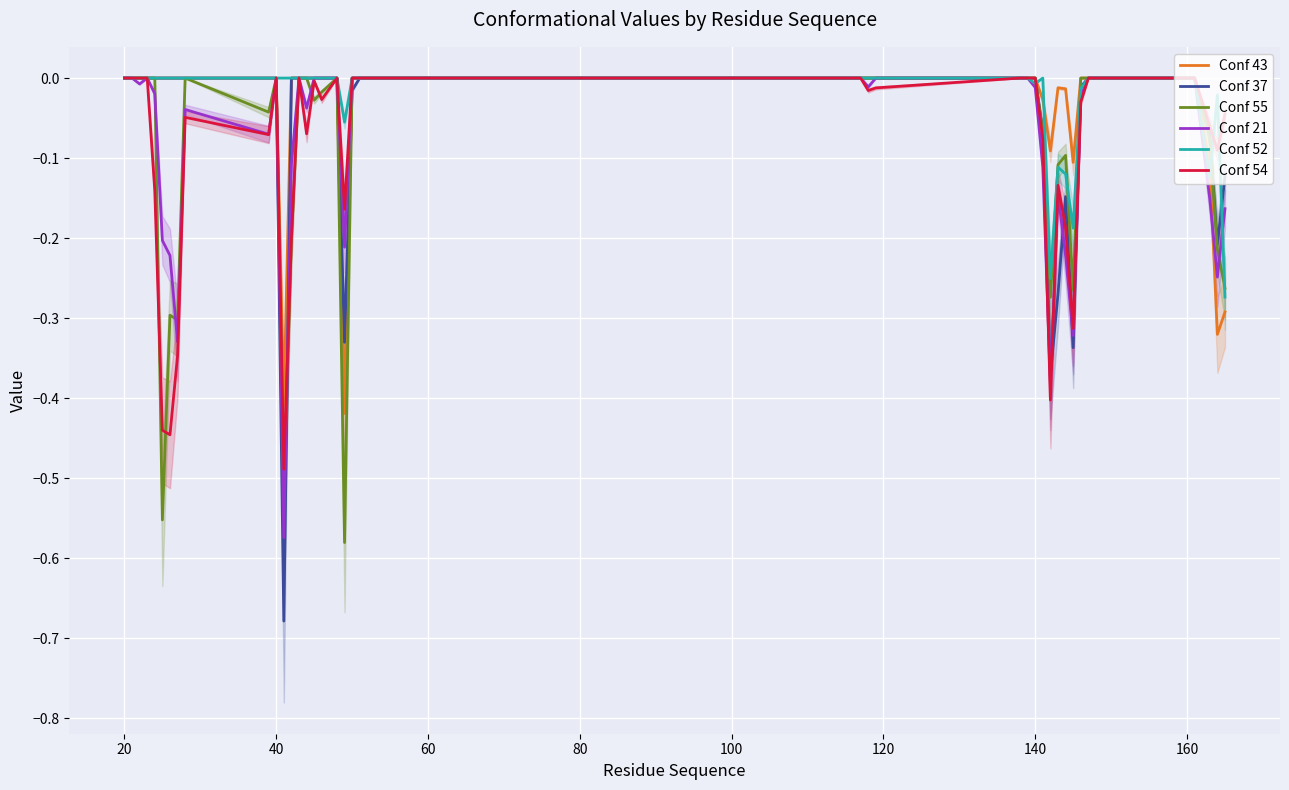

Count the number of data series in this chart.

6